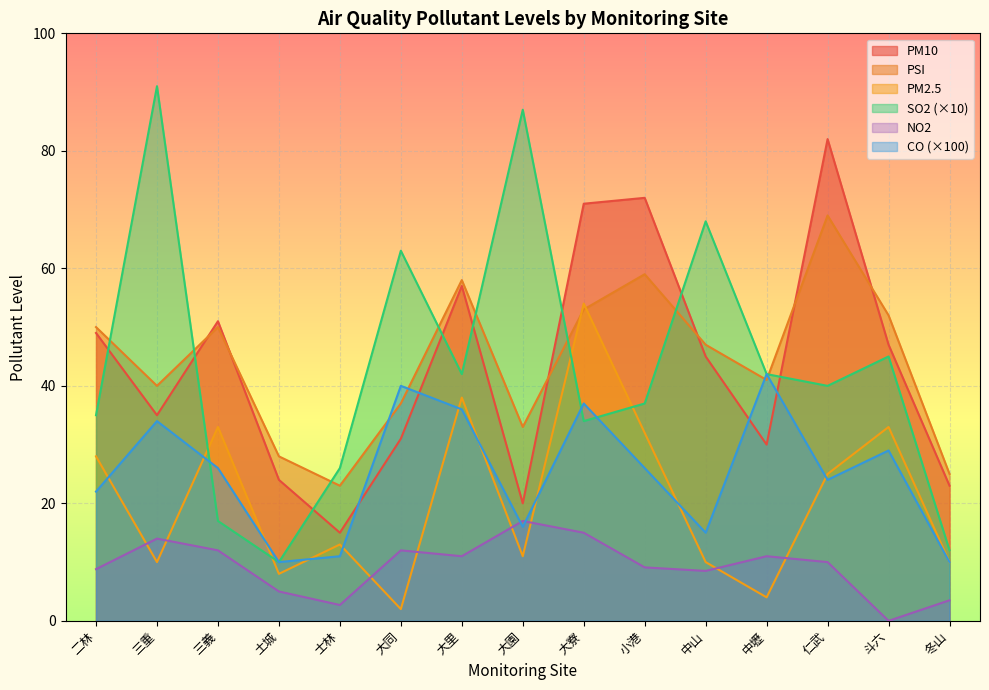

Reading left to right, transcribe all the data shown in this chart.

PM10: 49.0	35.0	51.0	24.0	15.0	31.0	57.0	20.0	71.0	72.0	45.0	30.0	82.0	47.0	23.0
PSI: 50.0	40.0	50.0	28.0	23.0	37.0	58.0	33.0	53.0	59.0	47.0	41.0	69.0	52.0	25.0
PM2.5: 28.0	10.0	33.0	8.0	13.0	2.0	38.0	11.0	54.0	32.0	10.0	4.0	25.0	33.0	10.0
SO2: 35.0	91.0	17.0	10.0	26.0	63.0	42.0	87.0	34.0	37.0	68.0	42.0	40.0	45.0	12.0
CO: 22.0	34.0	26.0	10.0	11.0	40.0	36.0	16.0	37.0	26.0	15.0	42.0	24.0	29.0	10.0
NO2: 8.8	14.0	12.0	5.0	2.7	12.0	11.0	17.0	15.0	9.1	8.5	11.0	10.0	0.0	3.5